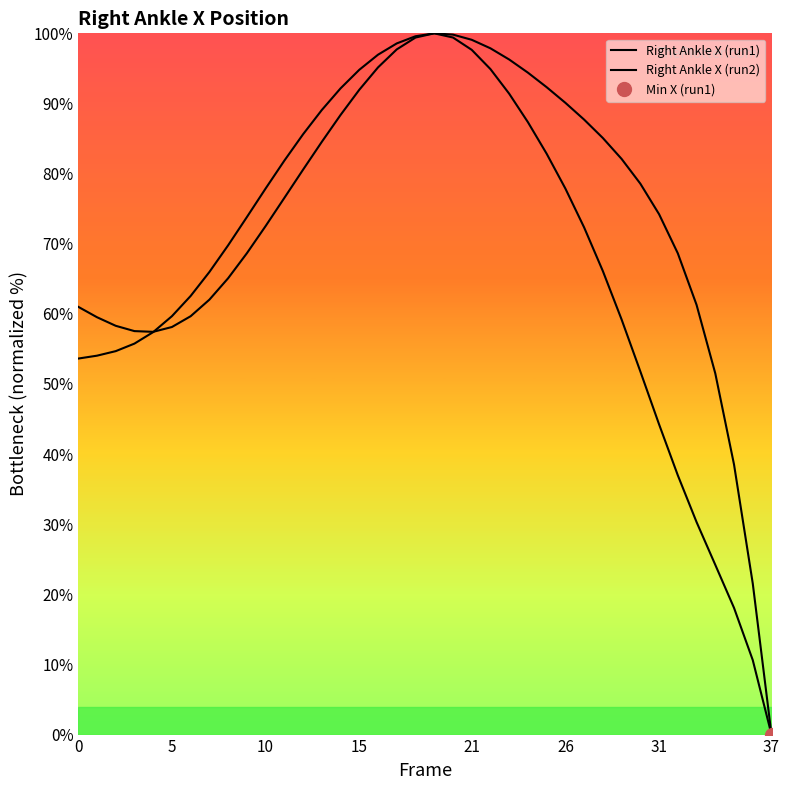

What is the difference between the maximum and minimum values in the Right Ankle X (run1) series?

100.0